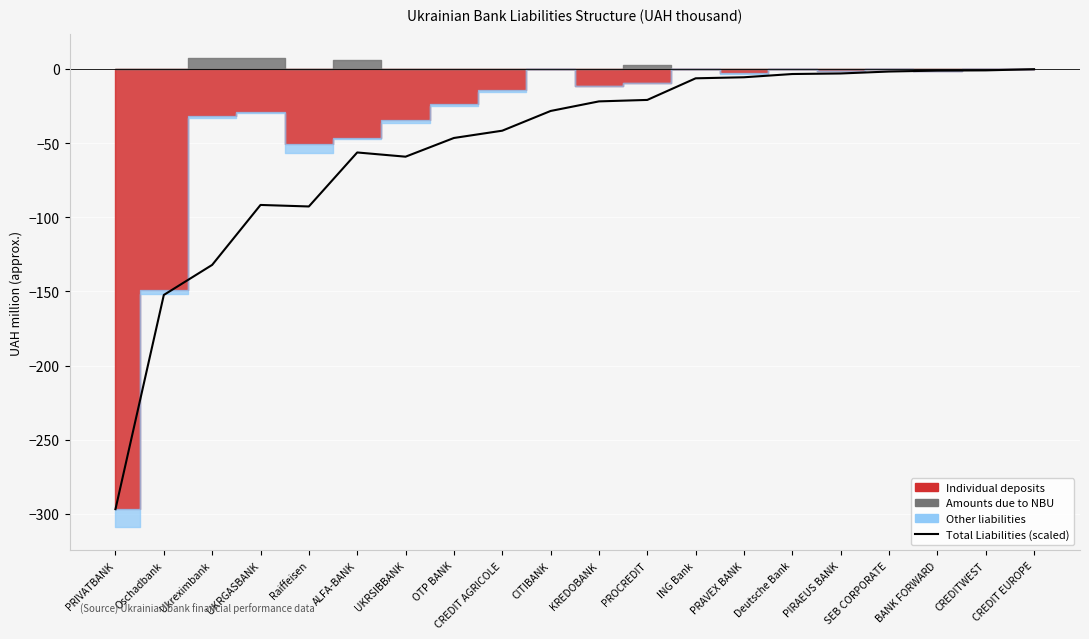

What is the minimum value shown in the chart?

-296.8